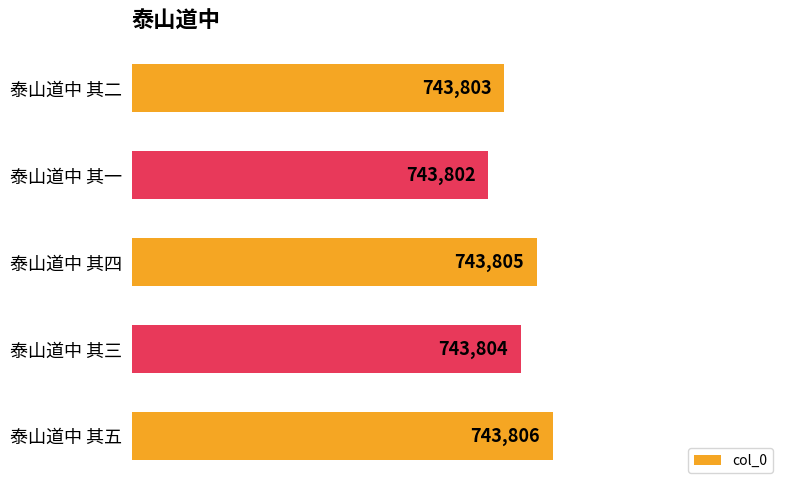

Is it true that the value at 泰山道中 其五 is 743806?

True